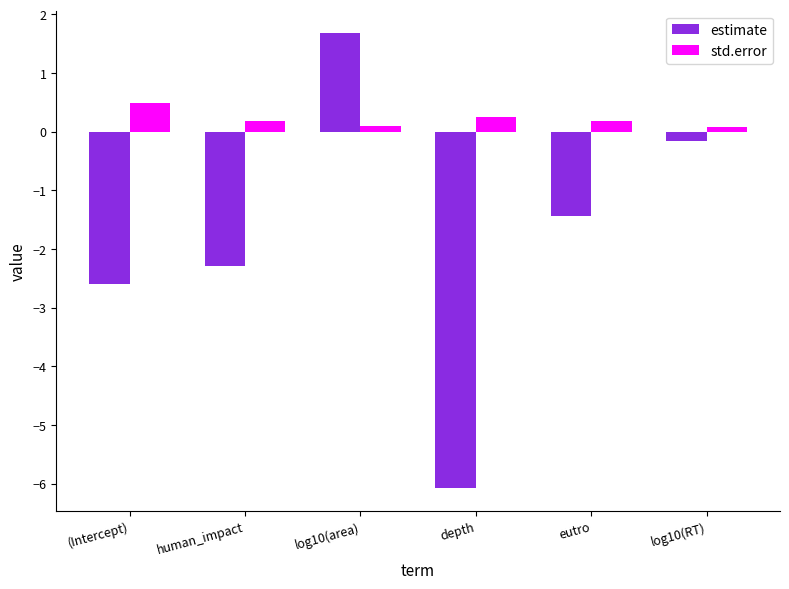

What is the sum of all std.error values?

1.3